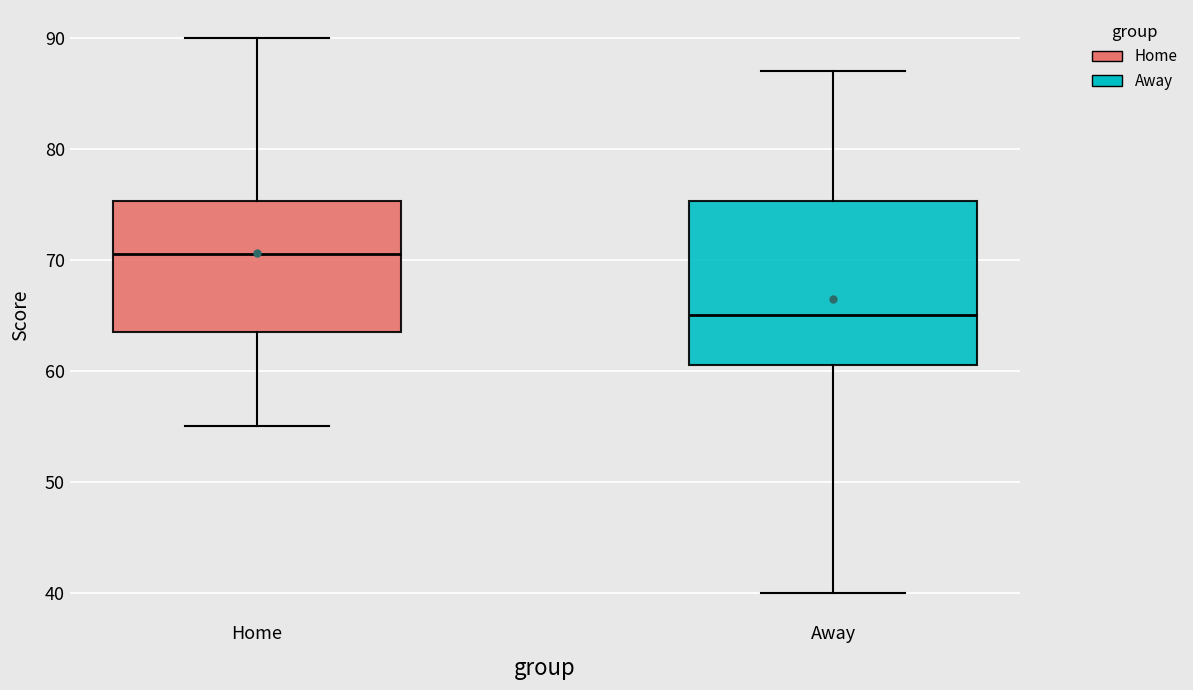

Which box's median line is the lowest?

Away